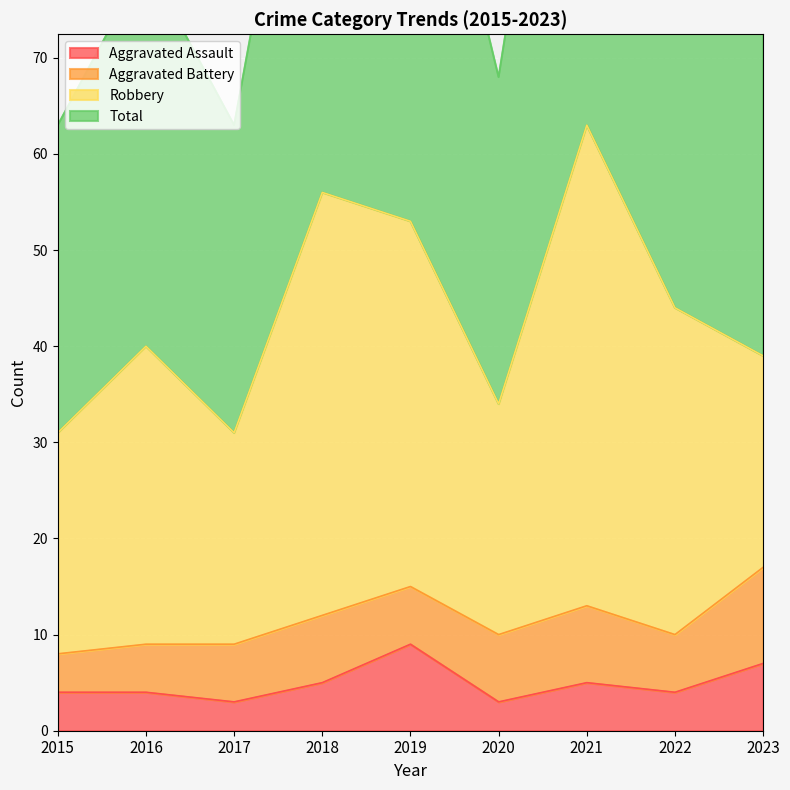

What is the maximum value for Aggravated Assault?

9